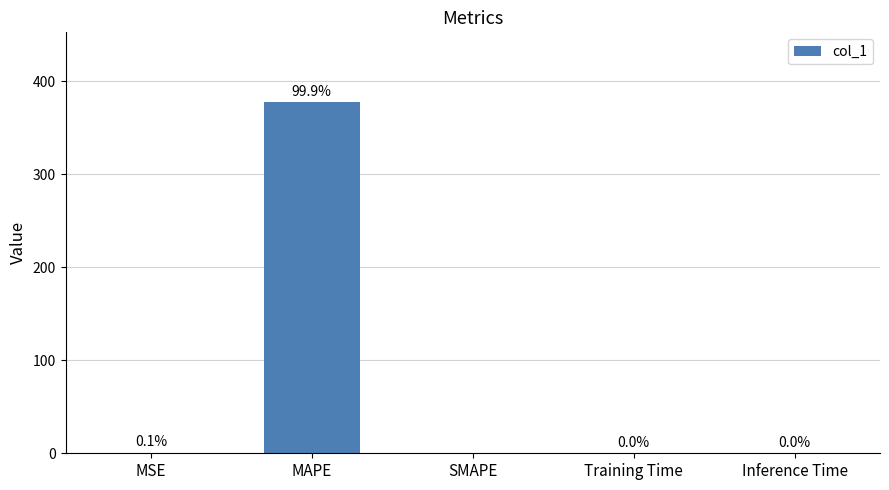

What is the average value?

75.5